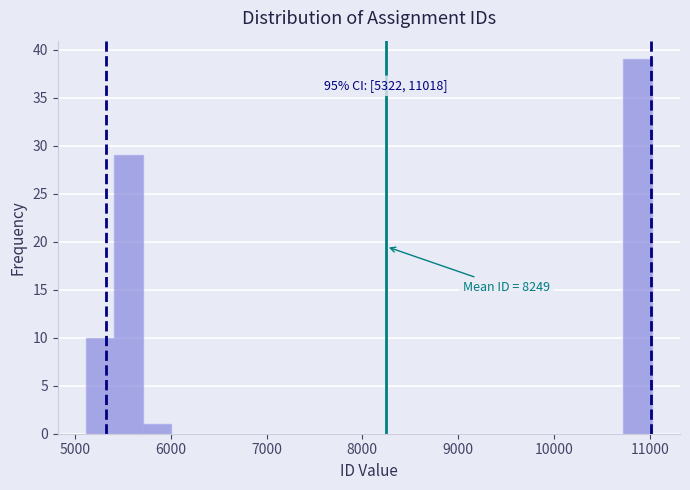

Around what value on the x-axis is the tallest bar? Give the approximate position of its centre, as read against the axis.

10900